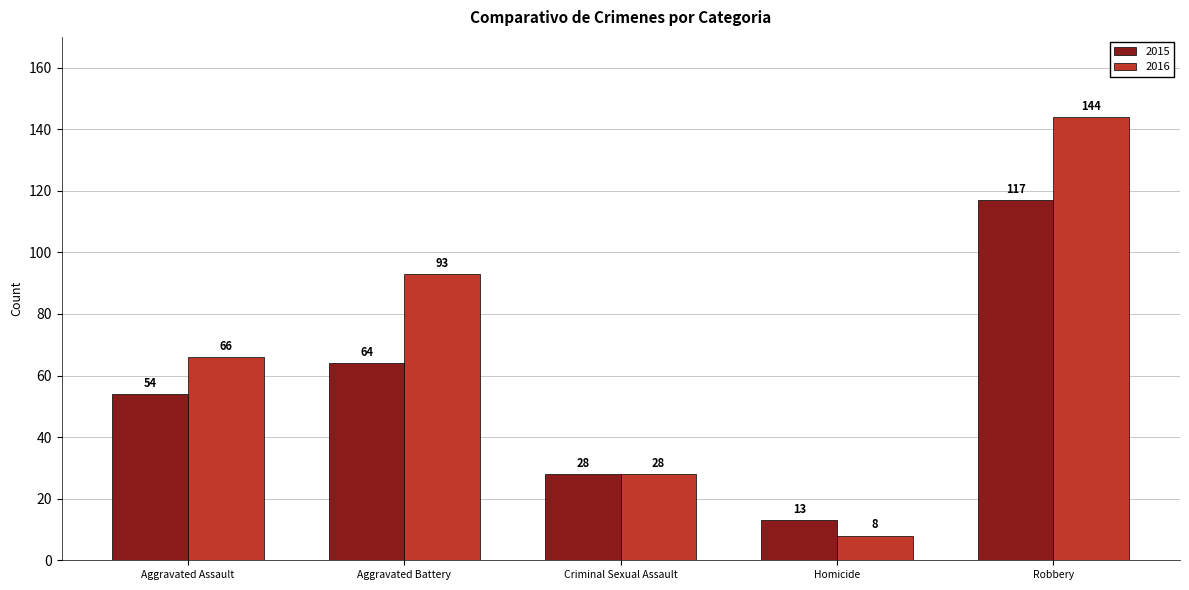

What is the spread (max minus min) of values at Robbery?

27